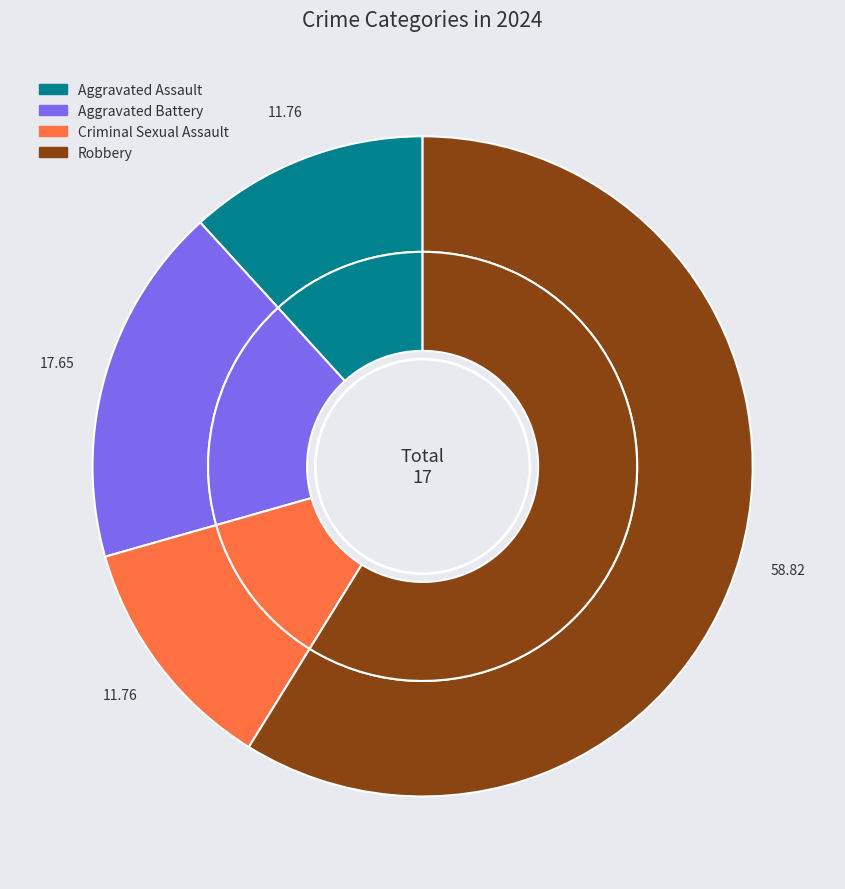

To the nearest percent, what portion does Robbery represent?

59%